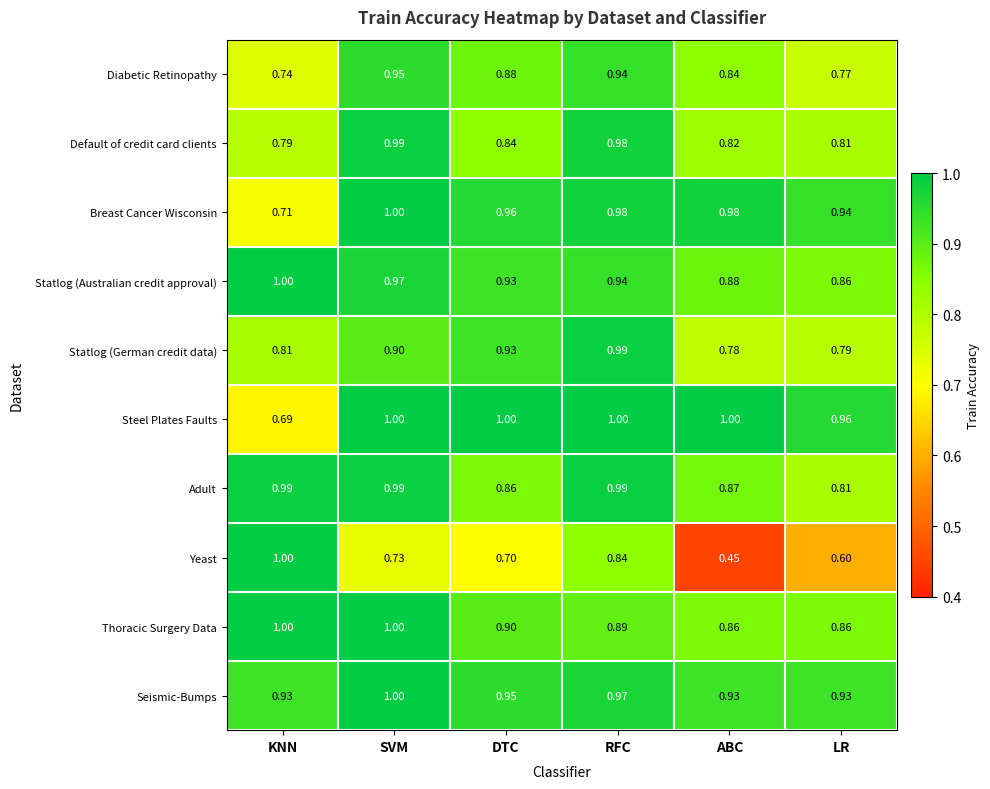

Count the number of categories in the chart.

6